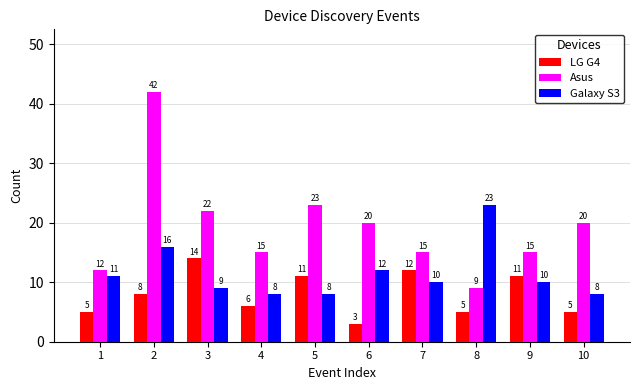

What is the spread (max minus min) of values at 7?

5